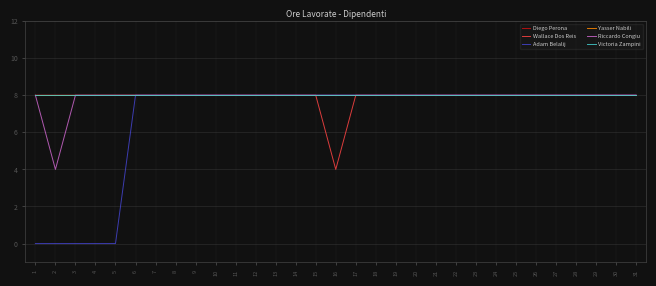

At 13, list the series in order from largest to smallest.

Diego Perona, Wallace Dos Reis, Adam Belalij, Yasser Nabili, Riccardo Congiu, Victoria Zampini